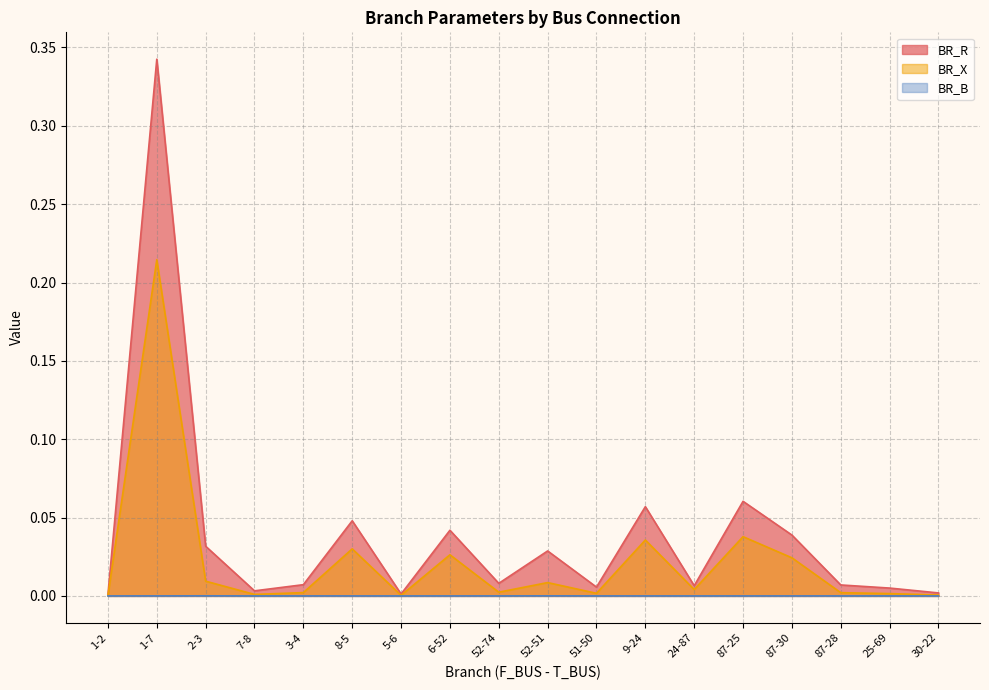

True or false: BR_X has a value of 0.0 at 2-3.

False